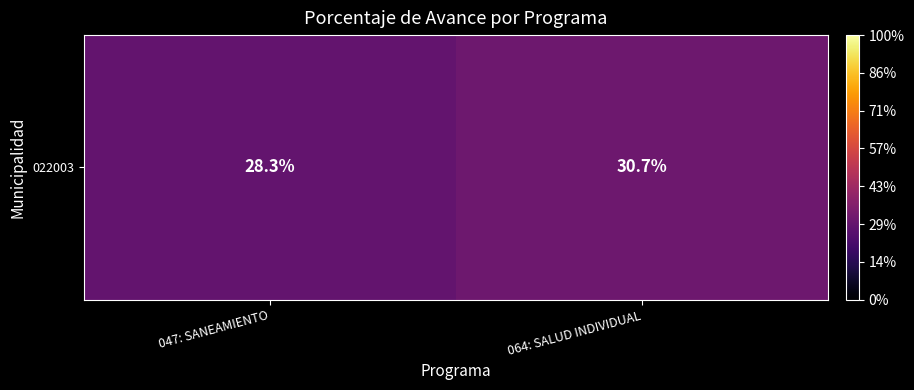

Which category has the highest value across all series?

064: SALUD INDIVIDUAL